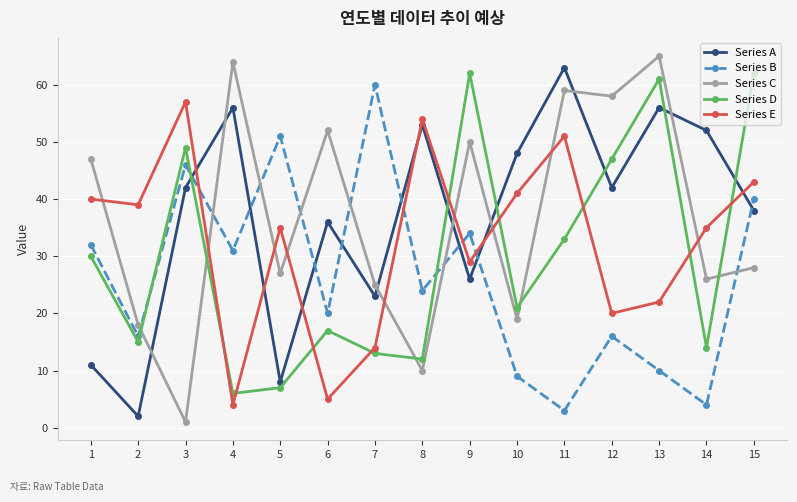

Between which two adjacent categories do Series E and Series C first intersect?

1 and 2